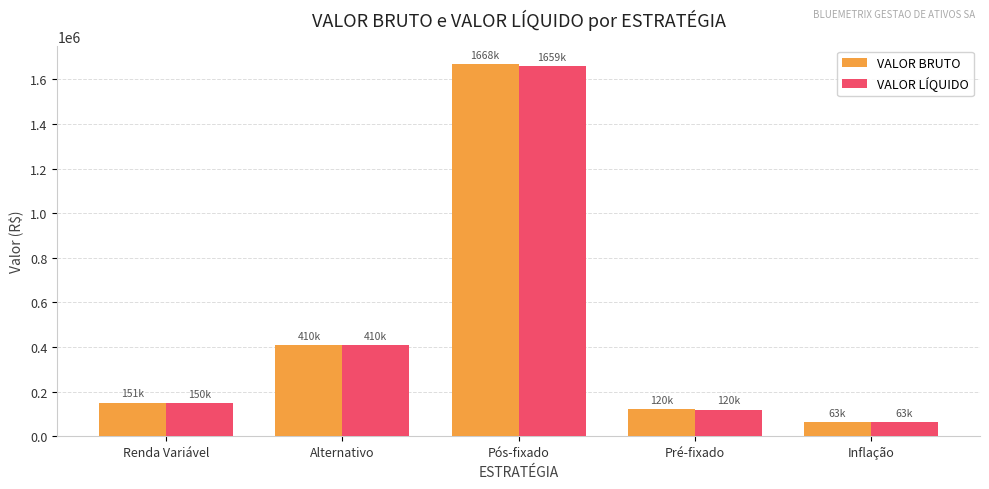

At which label does VALOR BRUTO first exceed 150924?

Renda Variável